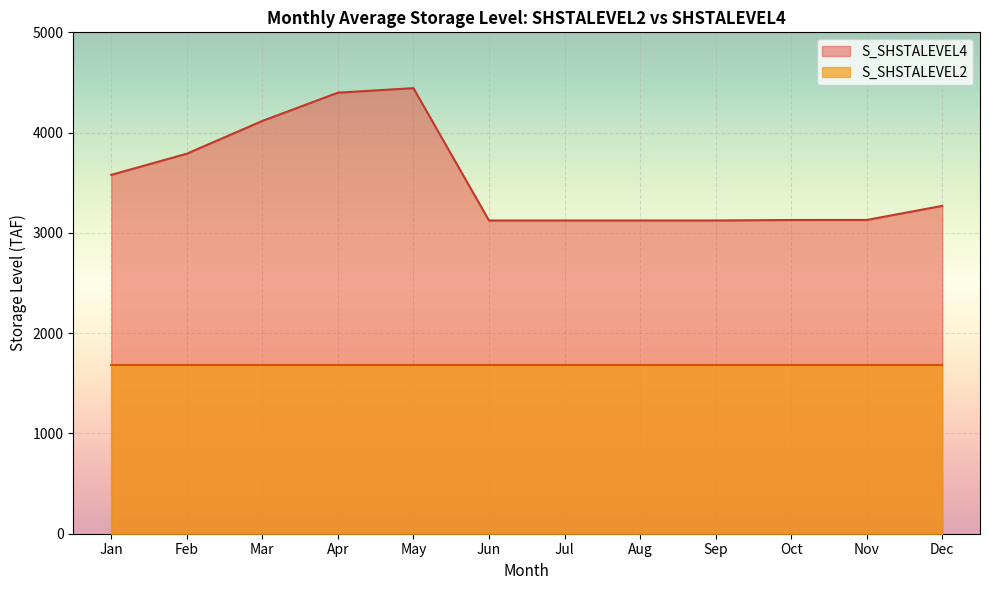

What is the spread (max minus min) of values at Feb?

2110.6